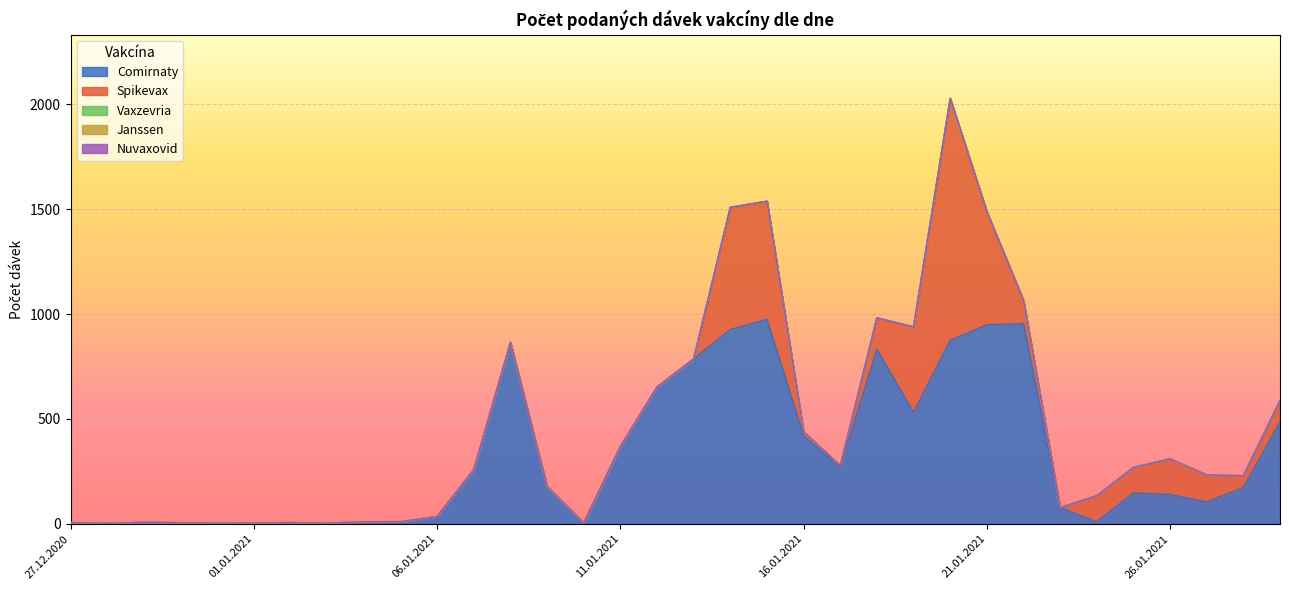

Which series has the widest spread of values?

Spikevax